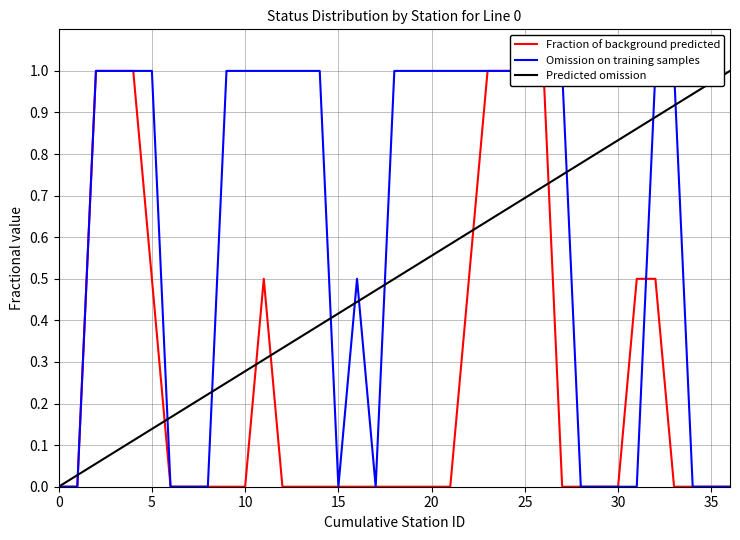

Is it true that statusN_numeric equals 0.5 at 31?

True